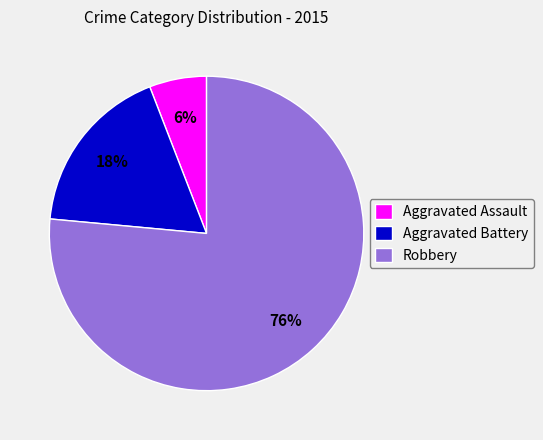

Between Robbery and Aggravated Assault, which is larger?

Robbery